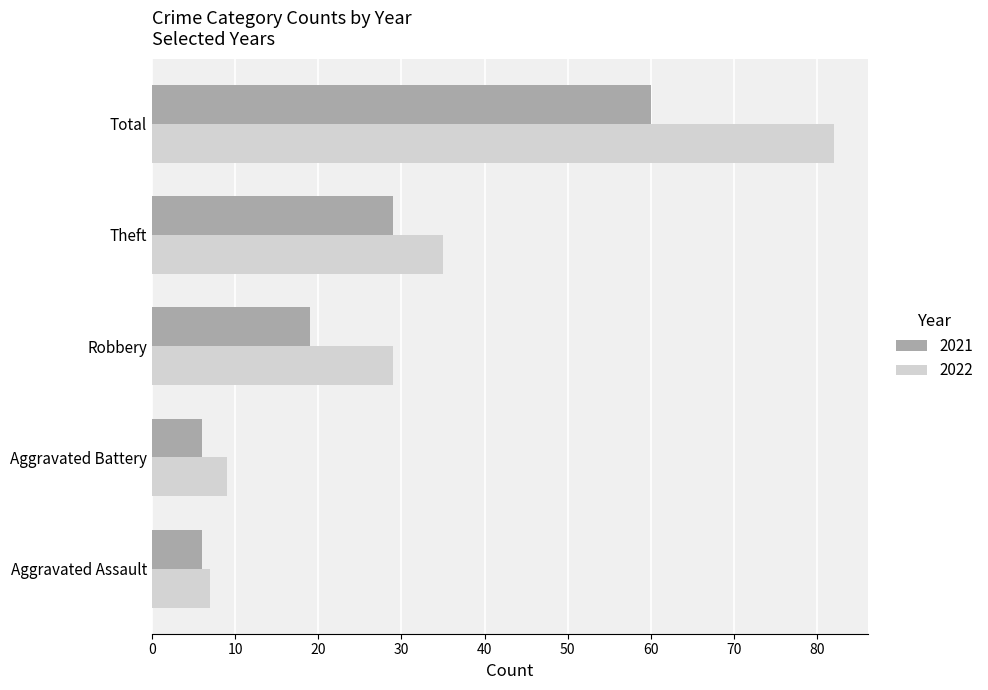

Is it true that 2022 equals 11 at Aggravated Assault?

False